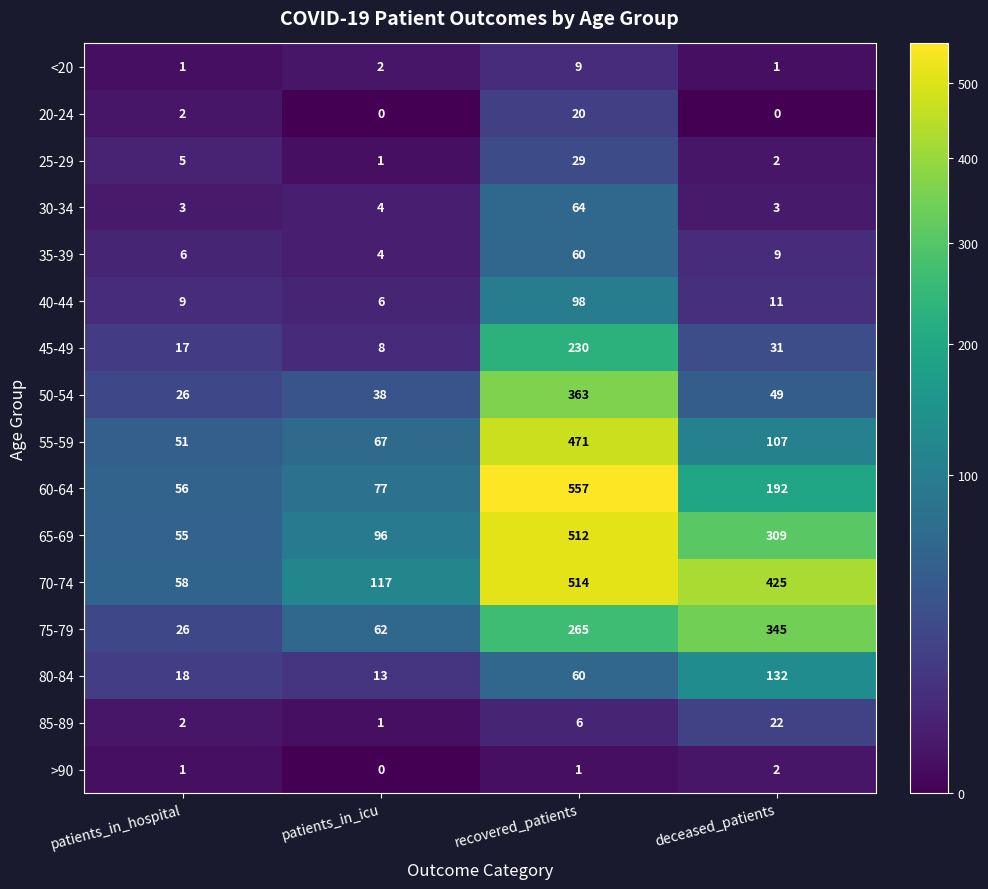

Which series has the largest range (max minus min)?

60-64